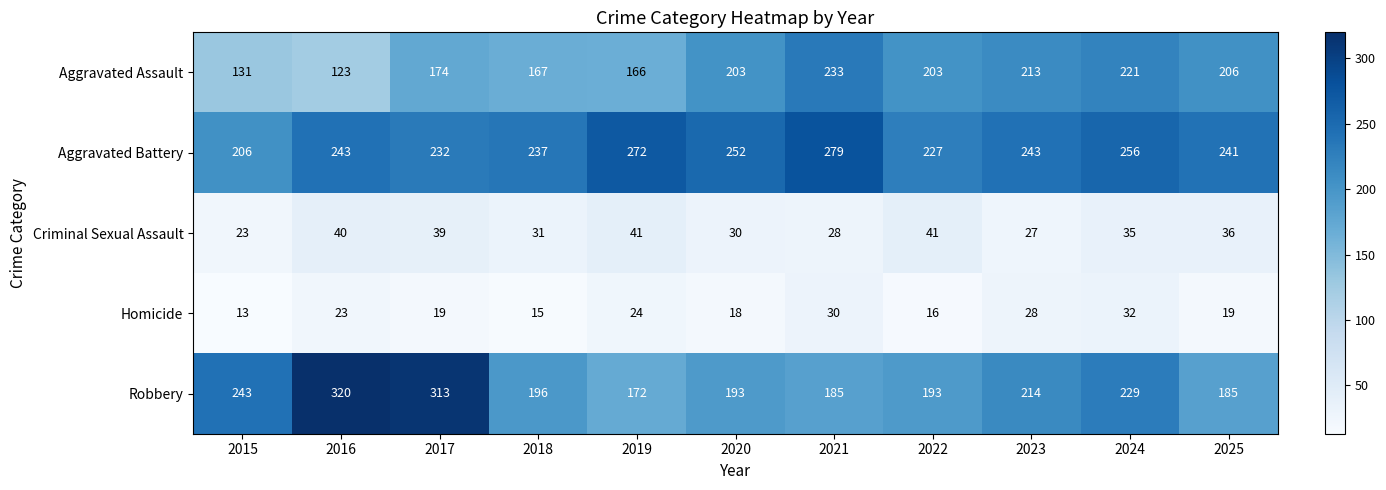

Count the number of data series in this chart.

5